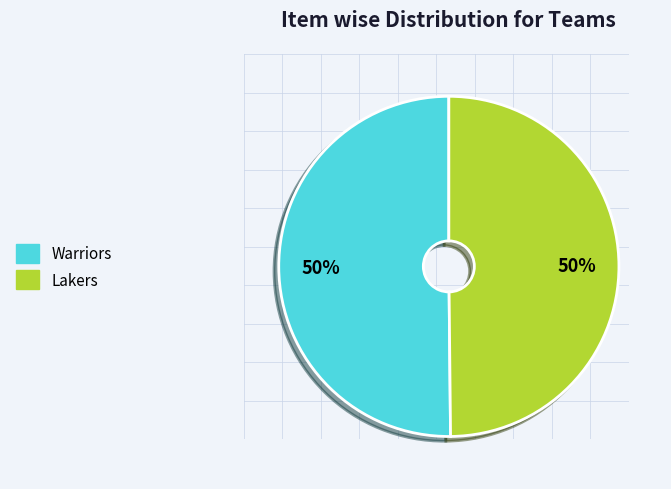

True or false: Lakers accounts for 50% of the total.

True